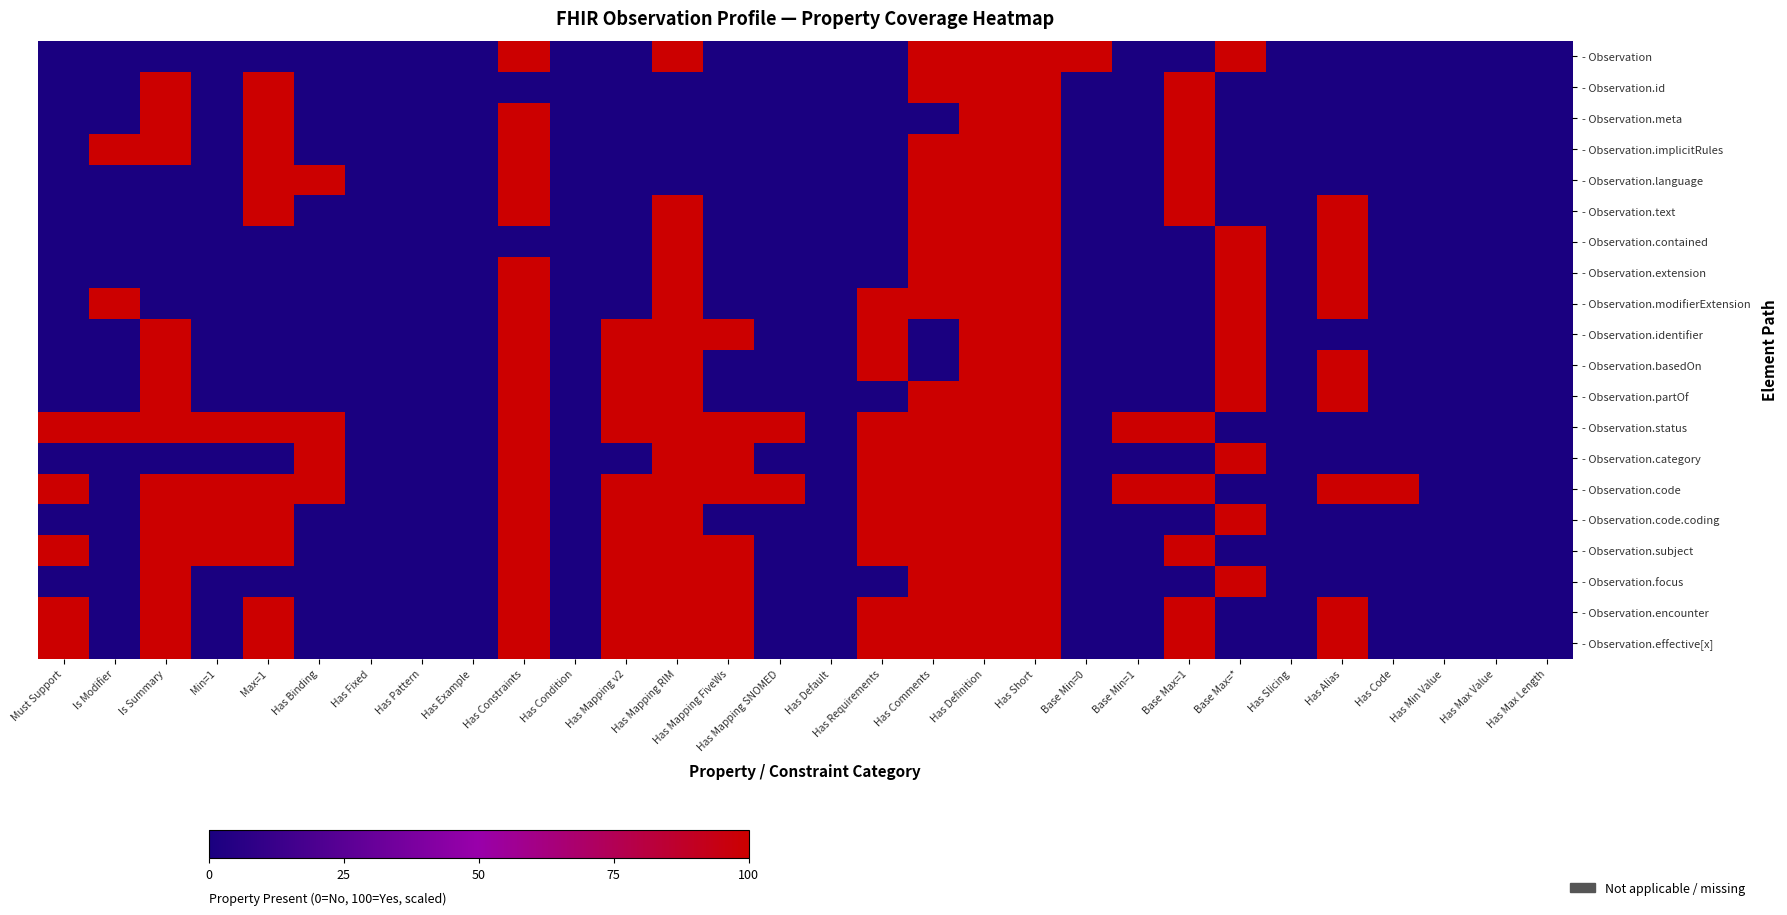

How many categories are shown in the chart?

30